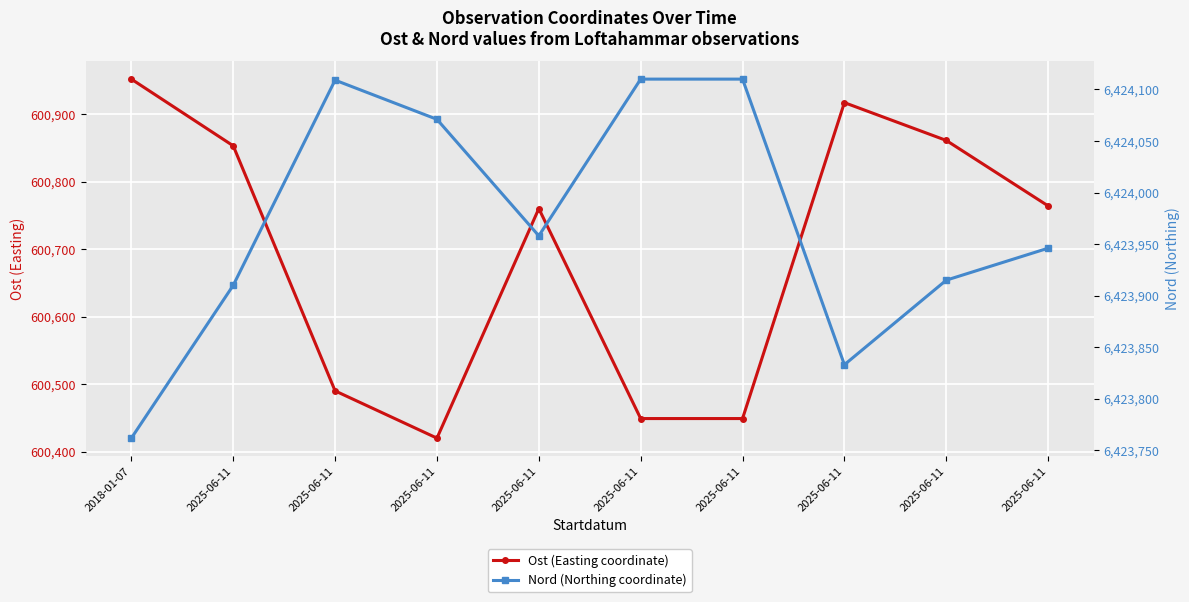

What is the difference between the maximum and minimum values in the Ost (Easting coordinate) series?

531.8